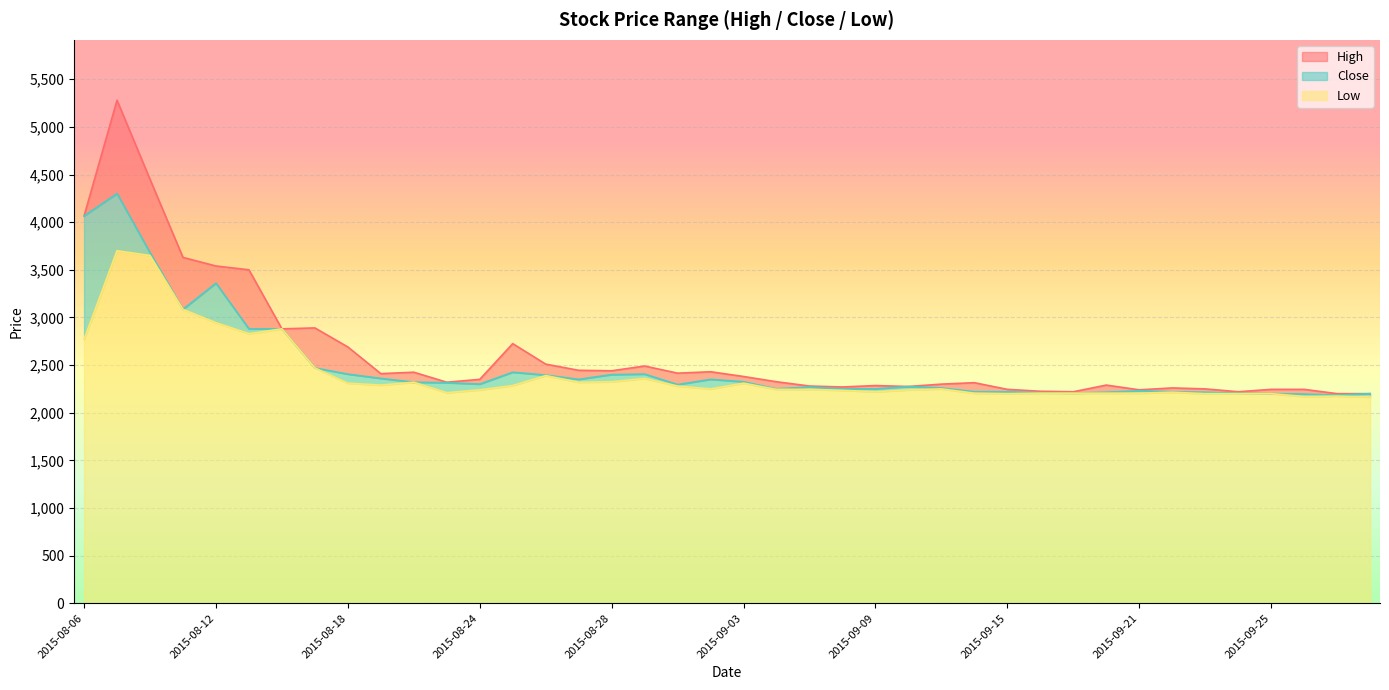

Reading left to right, extract all data points from this chart.

High: 4065	5280	4450	3630	3540	3500	2880	2890	2690	2410	2425	2320	2350	2725	2510	2445	2440	2490	2415	2430	2380	2325	2280	2270	2285	2275	2300	2315	2245	2225	2220	2290	2240	2260	2250	2220	2245	2245	2200	2200
Close: 4065	4300	3680	3085	3360	2880	2880	2470	2405	2360	2320	2315	2300	2425	2395	2350	2400	2405	2295	2350	2325	2250	2270	2250	2250	2275	2260	2220	2220	2210	2205	2215	2230	2220	2215	2205	2200	2195	2185	2200
Low: 2770	3700	3650	3085	2945	2830	2880	2470	2310	2290	2320	2210	2240	2285	2390	2320	2325	2360	2280	2250	2310	2245	2245	2235	2220	2240	2250	2205	2200	2205	2205	2205	2205	2215	2200	2200	2200	2170	2175	2165